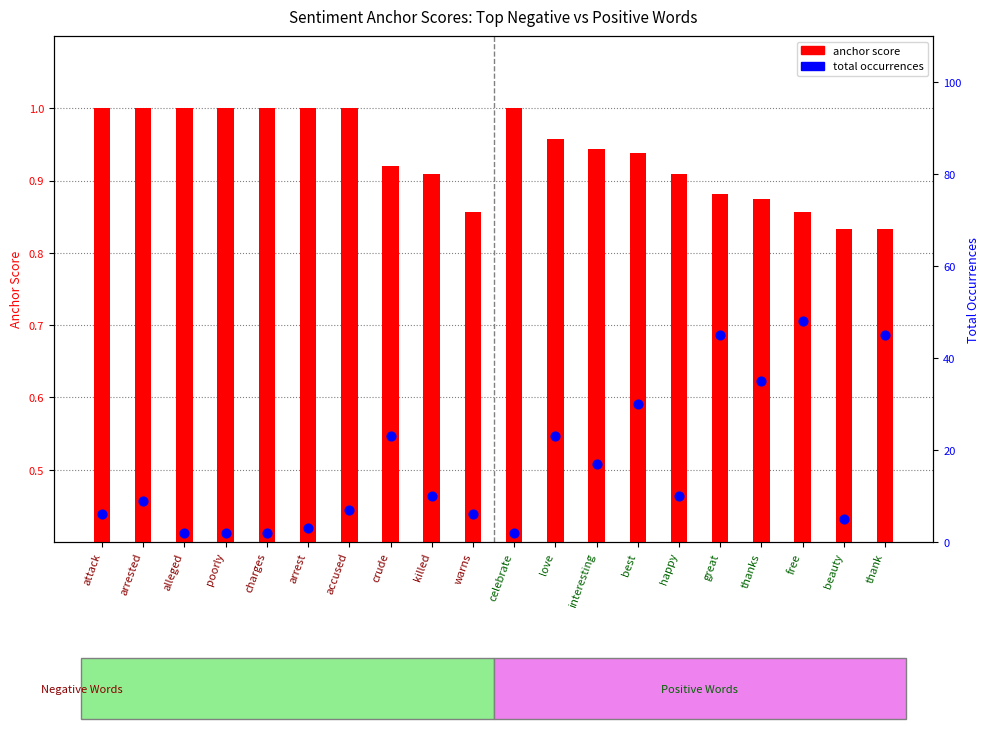

Which series has the largest Y range (max minus min)?

total occurrences